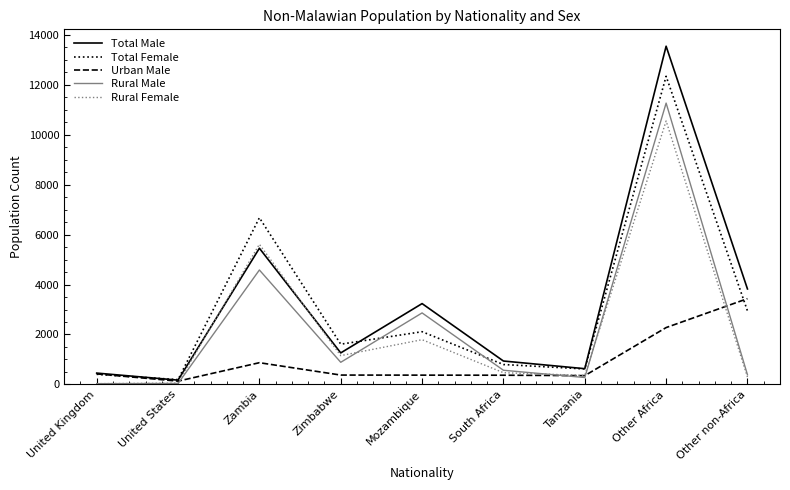

What is the total value across all series at Other Africa?

49963